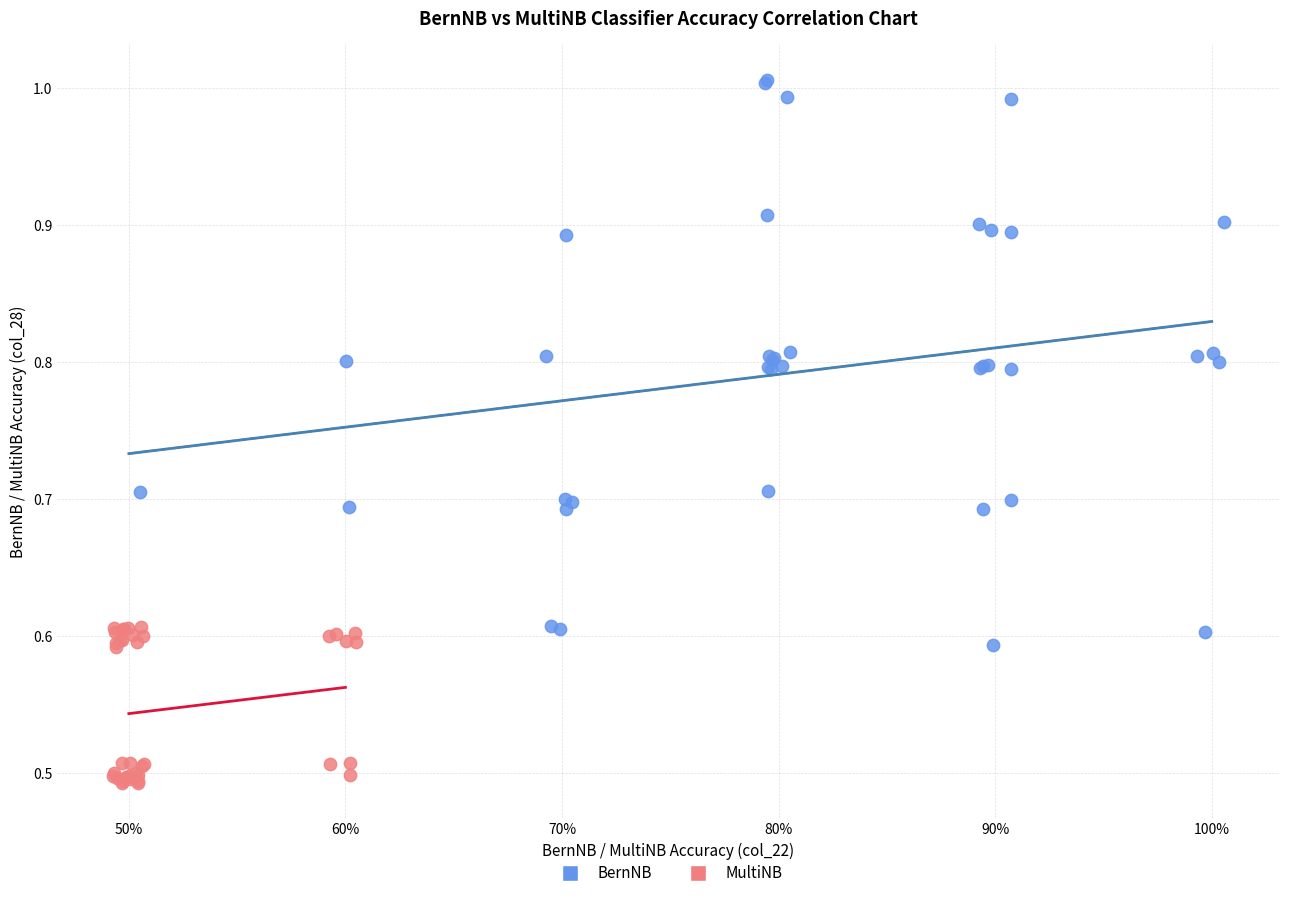

Which series contains the highest Y value?

BernNB